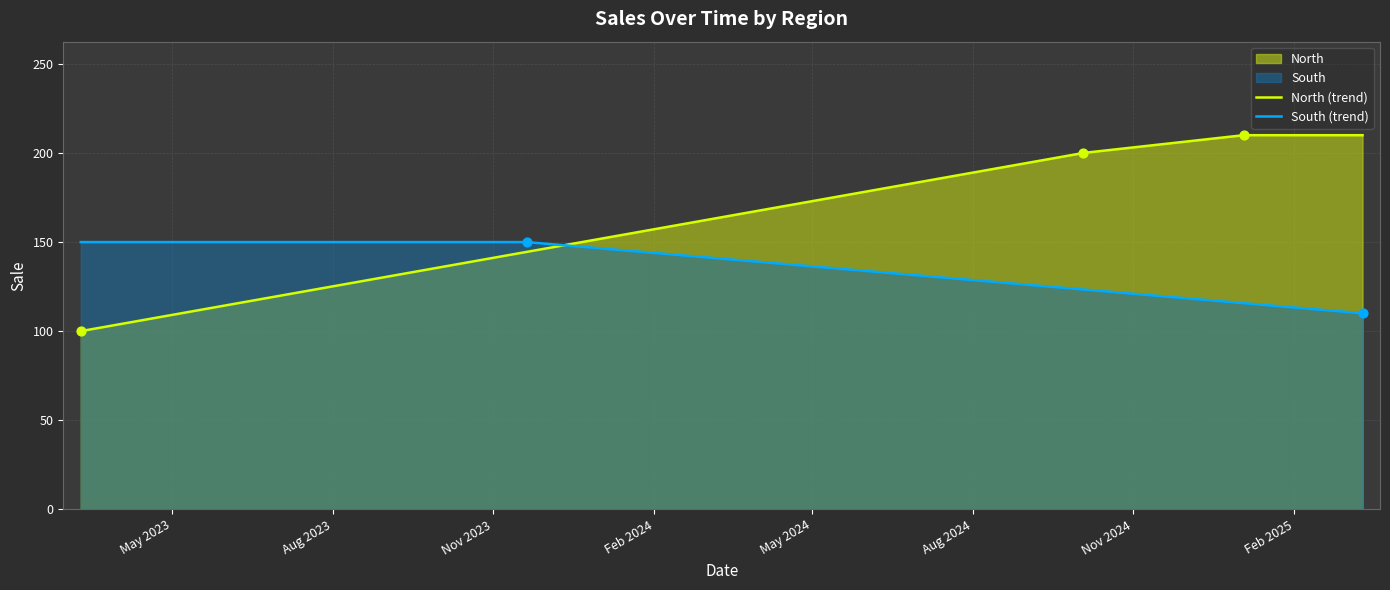

What is the lowest value of the South (trend) series?

110.0